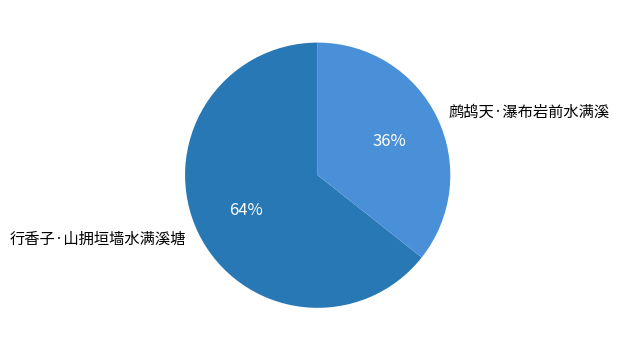

Is it true that 鹧鸪天·瀑布岩前水满溪 is 36% of the pie?

True